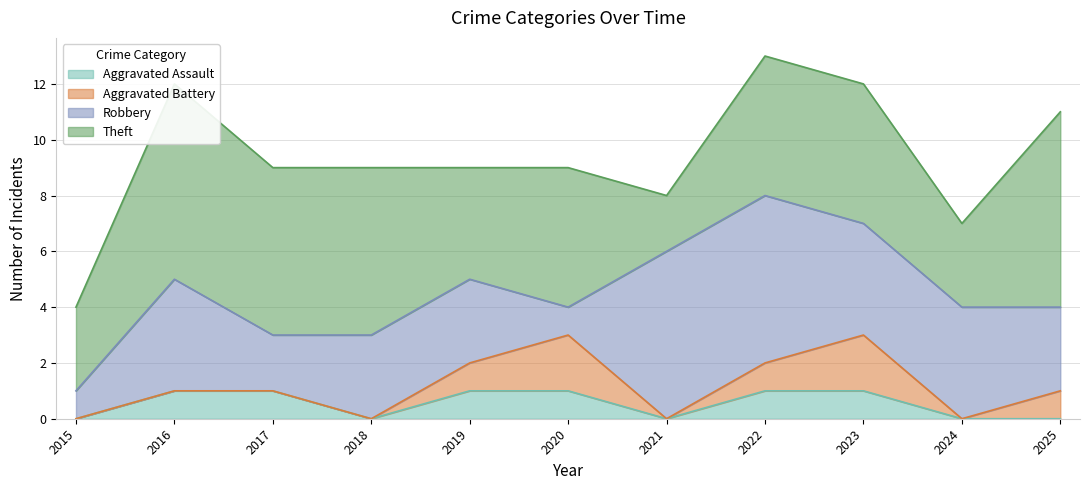

What is the difference between the Aggravated Battery values at 2020 and 2021?

2